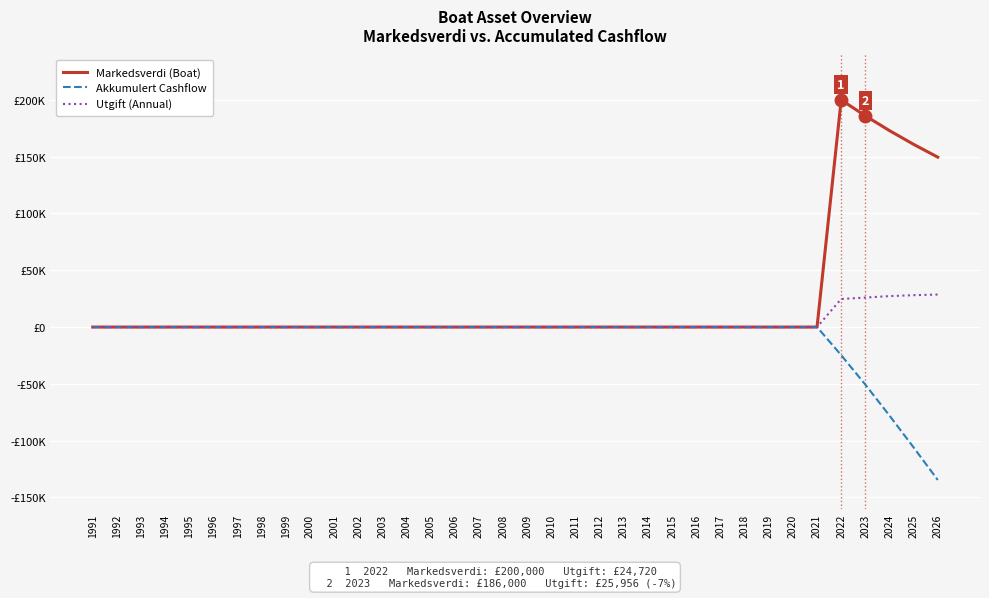

Reading right to left, what are all the values shown in this chart?

Markedsverdi (Boat): 2026=149610.0	2025=160871.0	2024=172980.0	2023=186000.0	2022=200000.0	2021=0.0	2020=0.0	2019=0.0	2018=0.0	2017=0.0	2016=0.0	2015=0.0	2014=0.0	2013=0.0	2012=0.0	2011=0.0	2010=0.0	2009=0.0	2008=0.0	2007=0.0	2006=0.0	2005=0.0	2004=0.0	2003=0.0	2002=0.0	2001=0.0	2000=0.0	1999=0.0	1998=0.0	1997=0.0	1996=0.0	1995=0.0	1994=0.0	1993=0.0	1992=0.0	1991=0.0
Akkumulert Cashflow: 2026=-134634.9	2025=-106001.4	2024=-77929.8	2023=-50676.0	2022=-24720.0	2021=0.0	2020=0.0	2019=0.0	2018=0.0	2017=0.0	2016=0.0	2015=0.0	2014=0.0	2013=0.0	2012=0.0	2011=0.0	2010=0.0	2009=0.0	2008=0.0	2007=0.0	2006=0.0	2005=0.0	2004=0.0	2003=0.0	2002=0.0	2001=0.0	2000=0.0	1999=0.0	1998=0.0	1997=0.0	1996=0.0	1995=0.0	1994=0.0	1993=0.0	1992=0.0	1991=0.0
Utgift (Annual): 2026=28633.4	2025=28071.6	2024=27253.8	2023=25956.0	2022=24720.0	2021=0.0	2020=0.0	2019=0.0	2018=0.0	2017=0.0	2016=0.0	2015=0.0	2014=0.0	2013=0.0	2012=0.0	2011=0.0	2010=0.0	2009=0.0	2008=0.0	2007=0.0	2006=0.0	2005=0.0	2004=0.0	2003=0.0	2002=0.0	2001=0.0	2000=0.0	1999=0.0	1998=0.0	1997=0.0	1996=0.0	1995=0.0	1994=0.0	1993=0.0	1992=0.0	1991=0.0